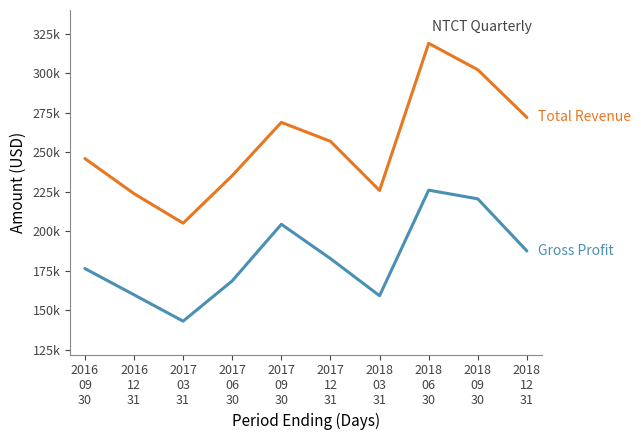

True or false: Gross Profit has a value of 48653 at 2017
09
30.

False